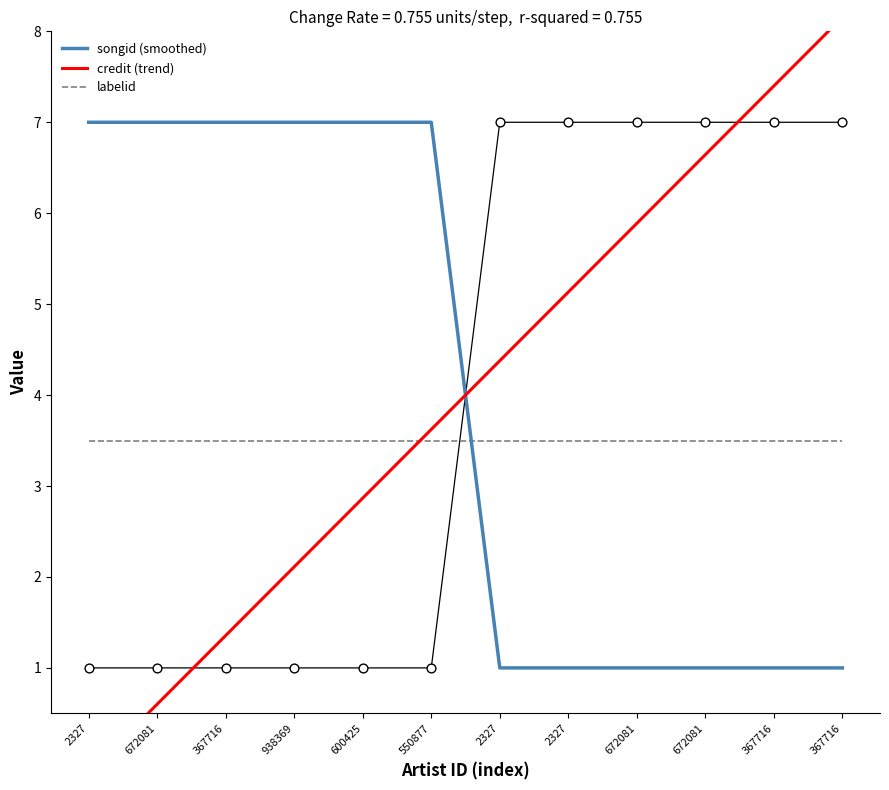

What is the total value across all series at 550877?

14.1